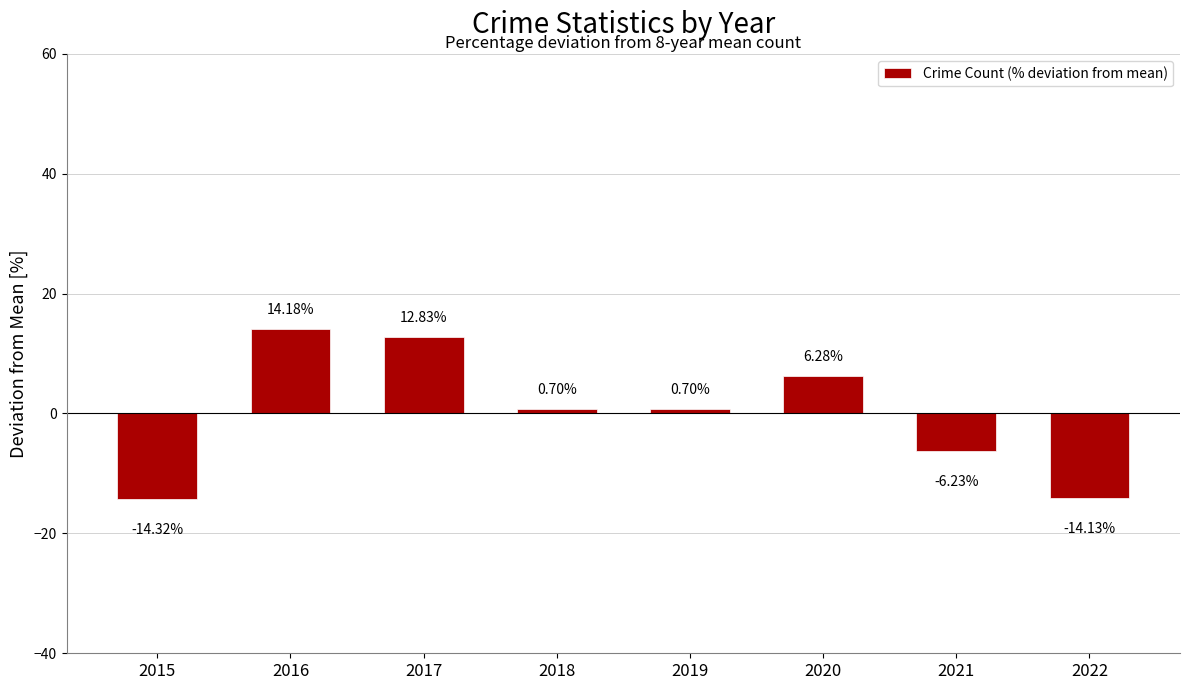

Does the chart contain any negative values?

Yes